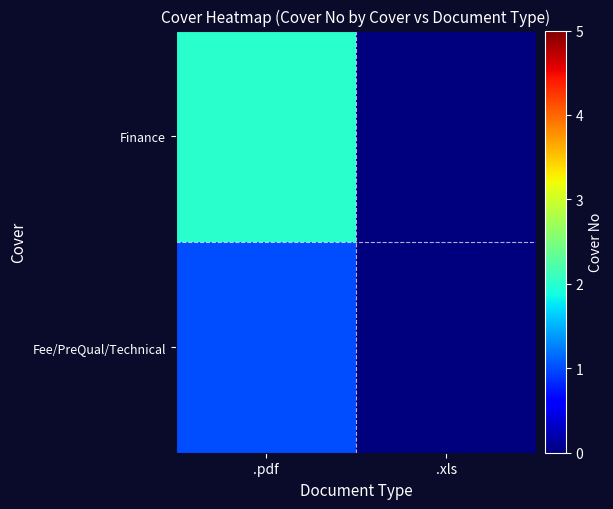

Rank the series by their maximum value, from highest to lowest.

Finance, Fee/PreQual/Technical